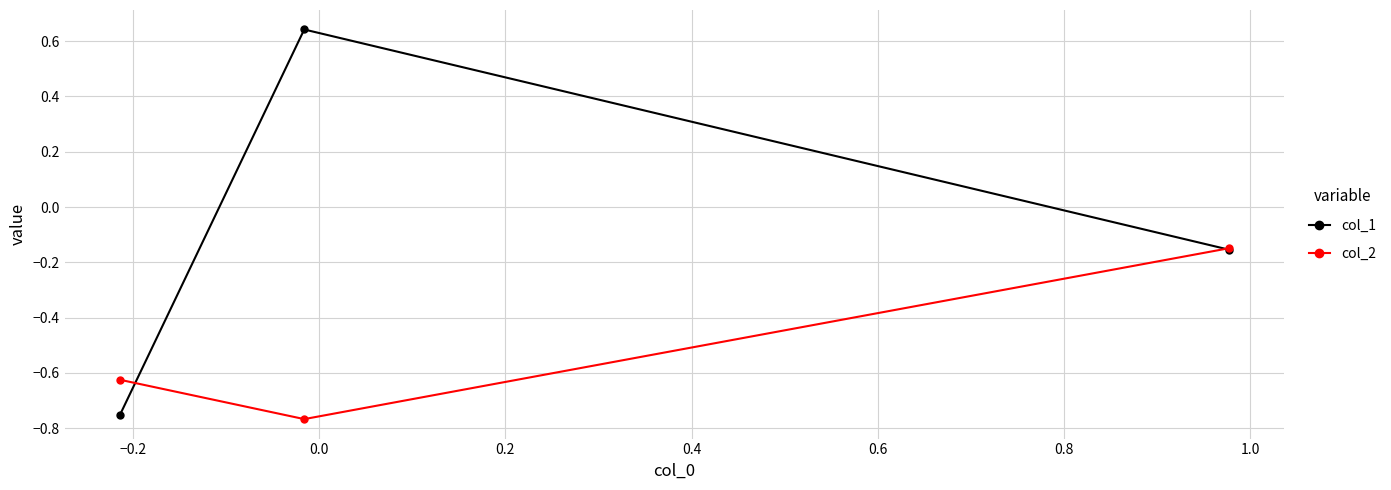

What are all the series names shown in the legend?

col_1, col_2